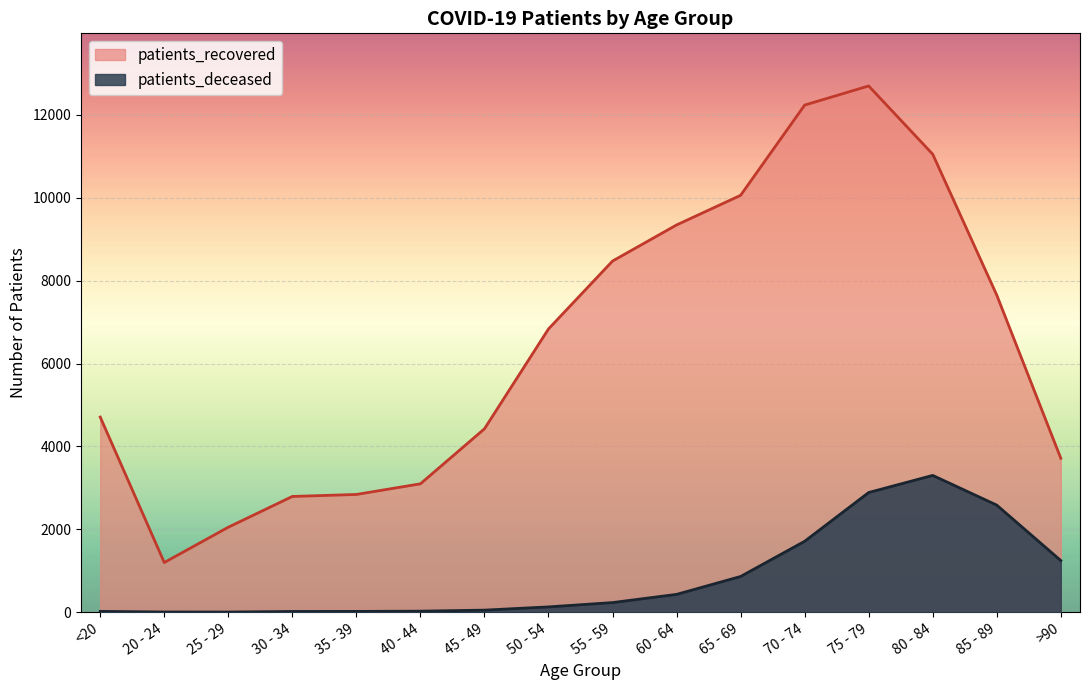

How many data points in patients_deceased are above 231?

7